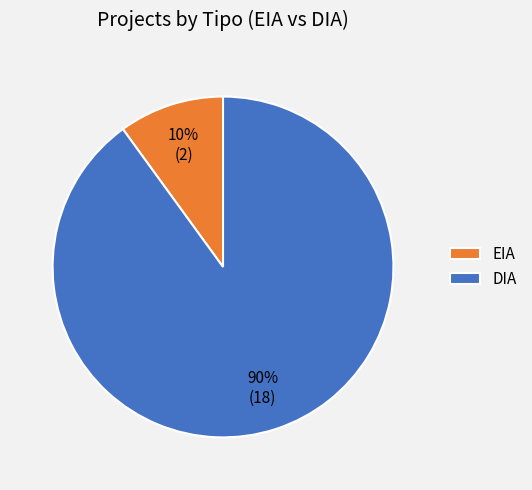

Do DIA and EIA together represent more than half of the pie?

Yes